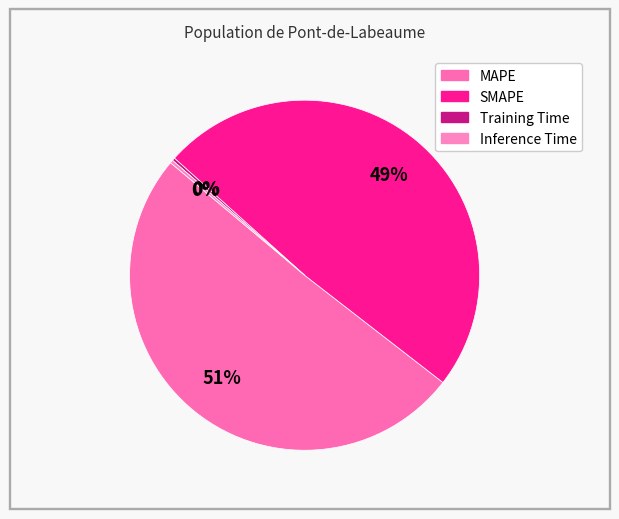

Which slice is the largest?

MAPE